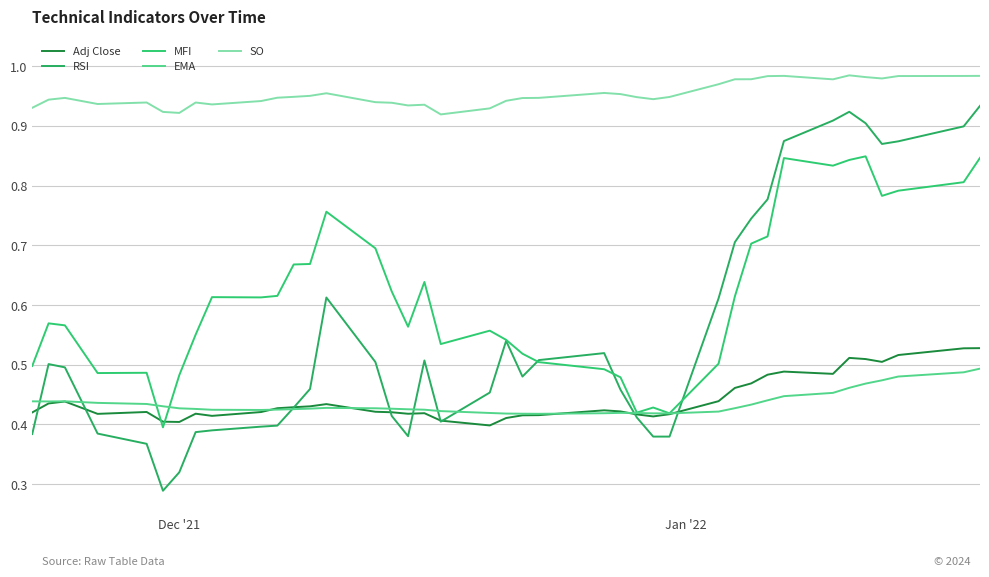

Which series has the largest range (max minus min)?

RSI